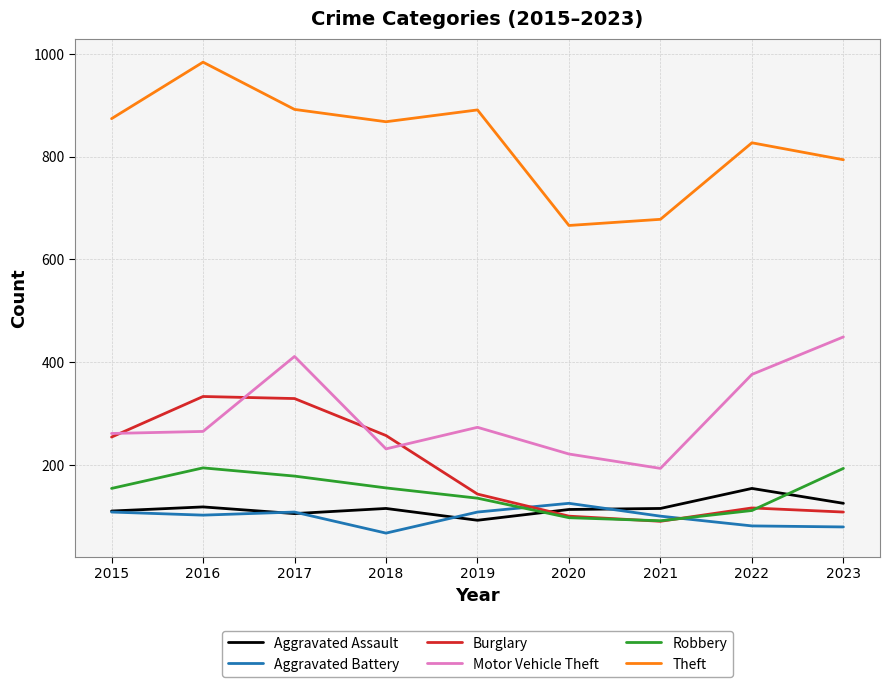

What is the difference between the highest and lowest values at 2017?

787